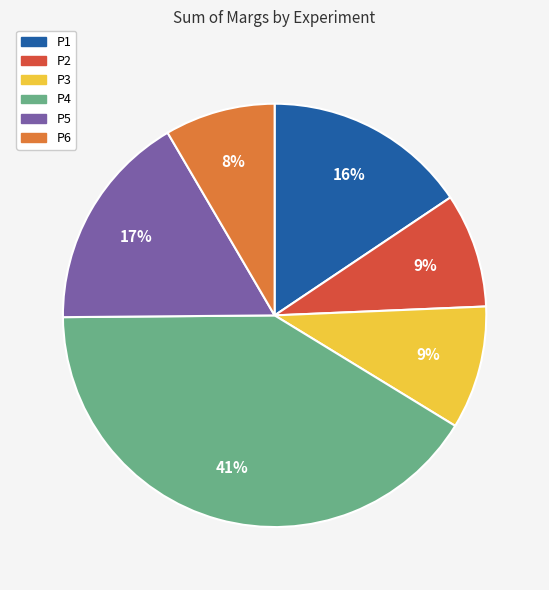

Which slice is the largest?

P4